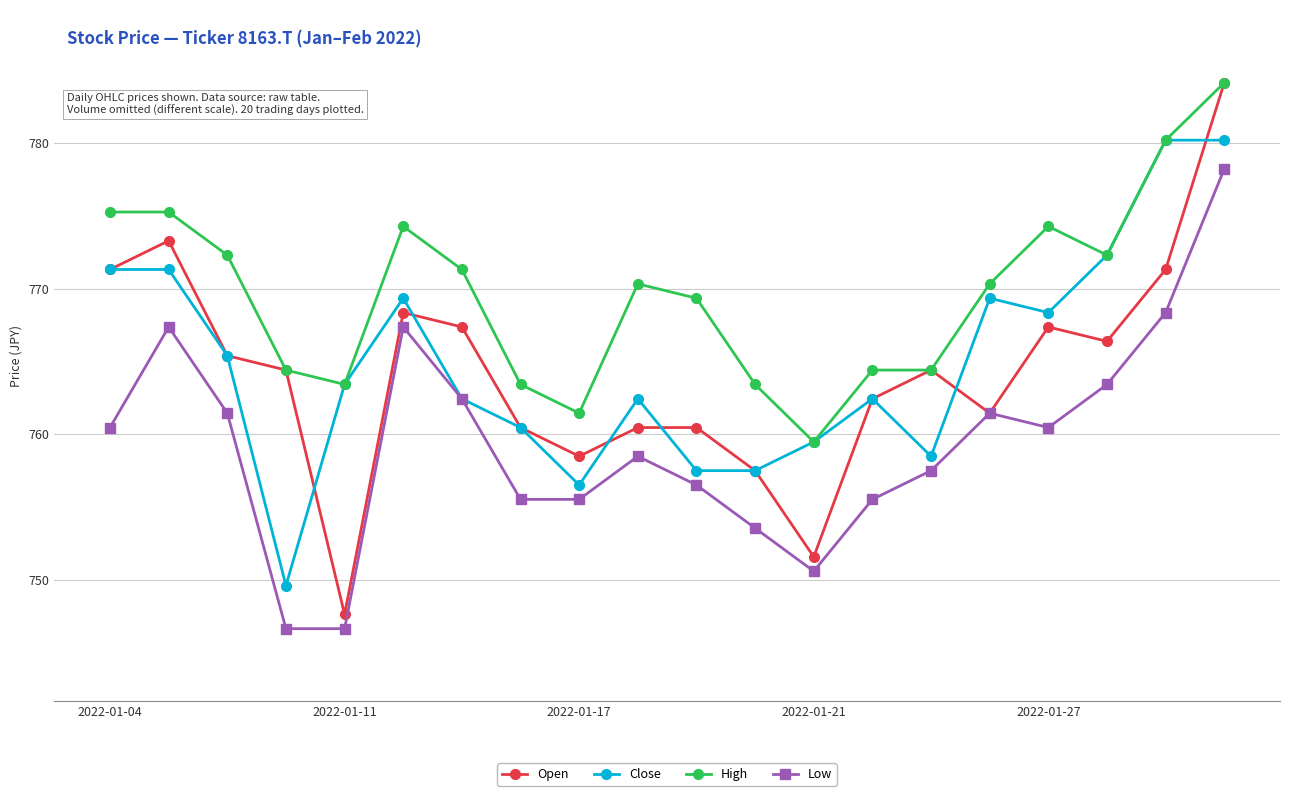

What is the value of the Close point at the 1st from the left?

771.3